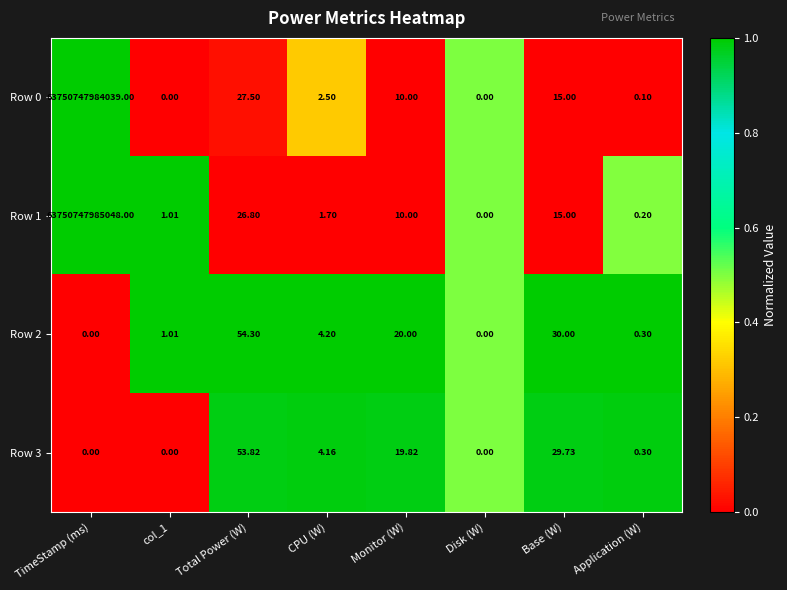

Where does the Row 3 series first go above 4?

Total Power (W)